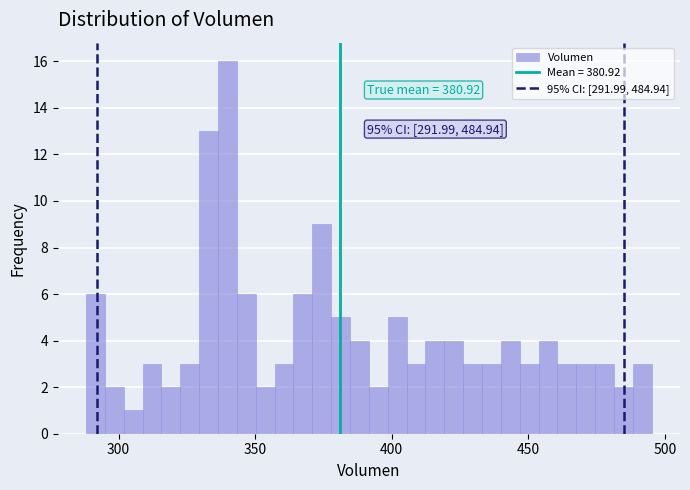

Read against the x-axis, roughly where is the centre of the tallest bar?

340